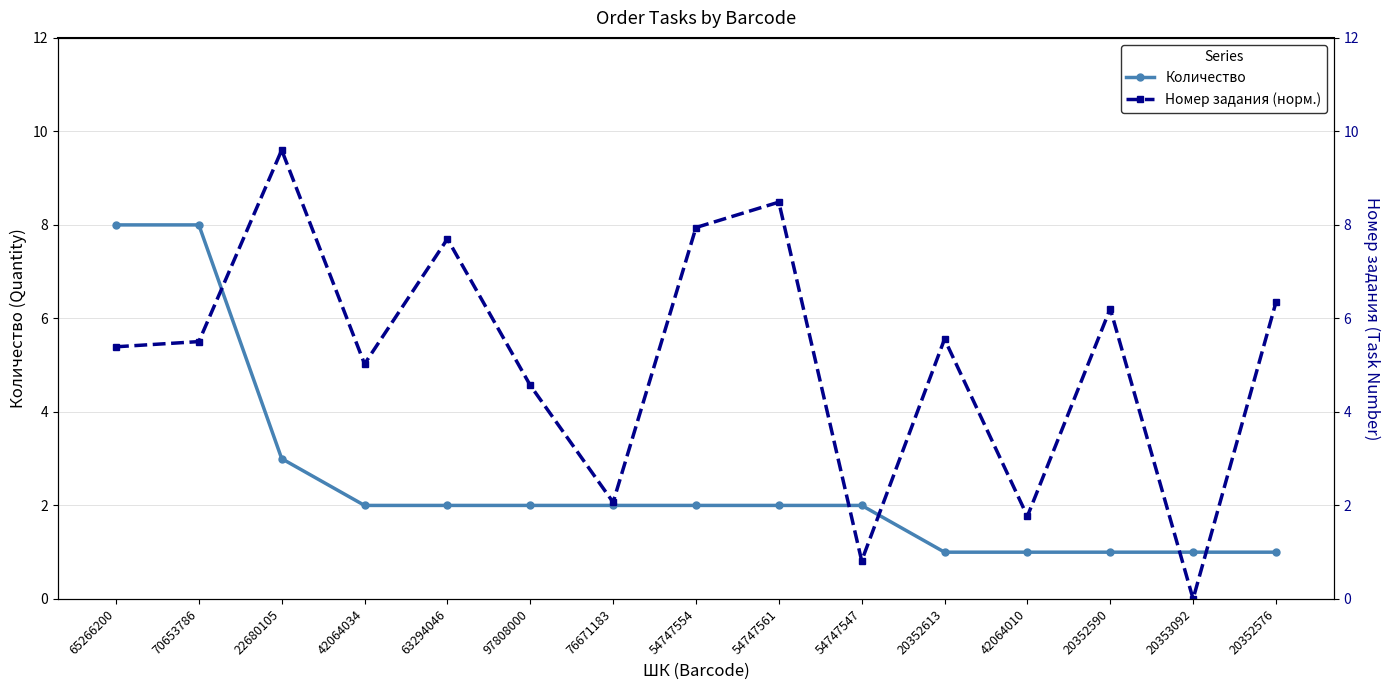

What are all the series names shown in the legend?

Количество, Номер задания (норм.)